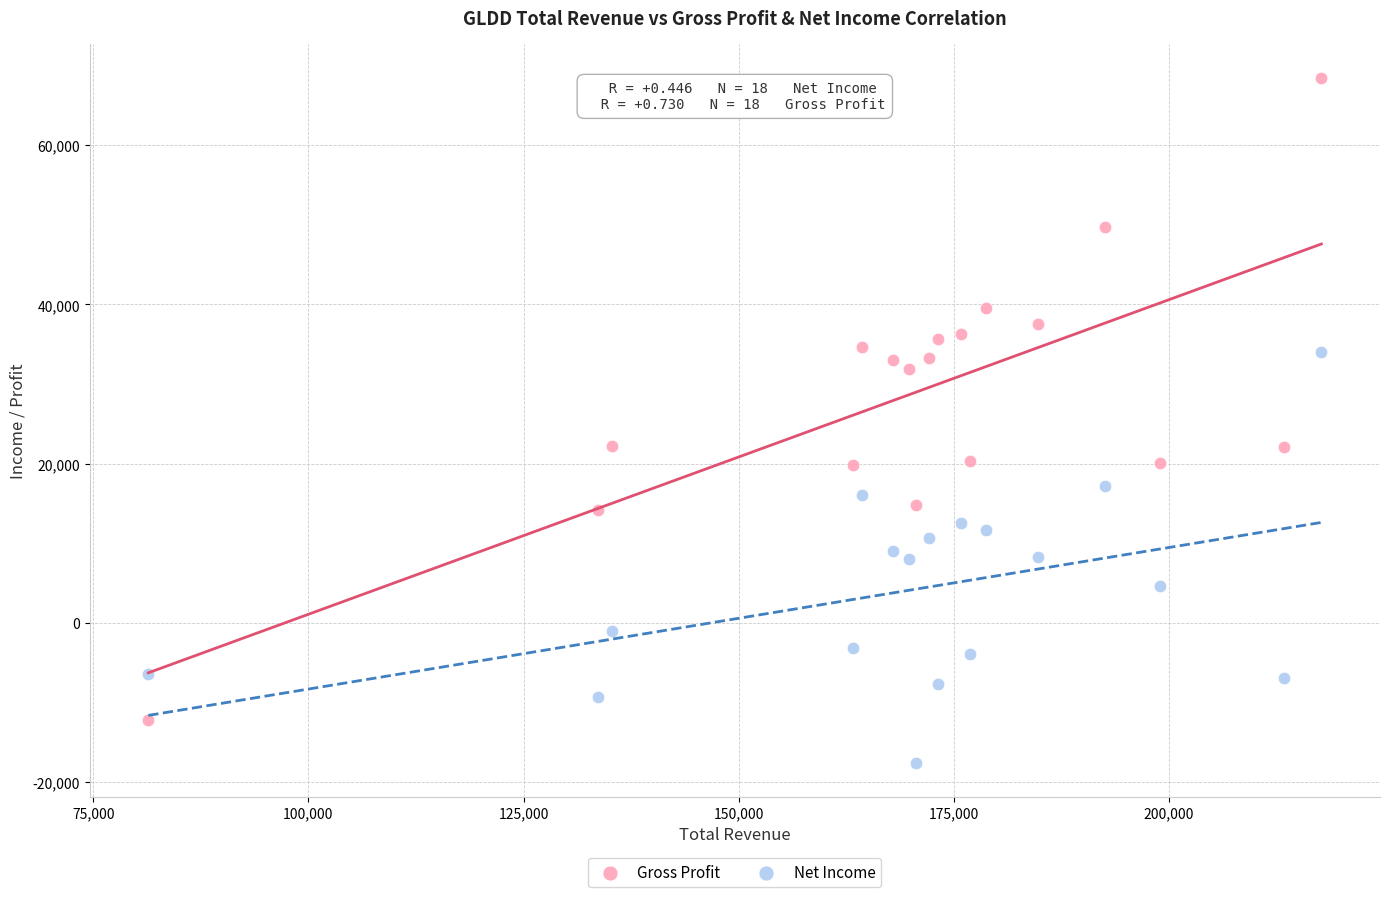

Which series contains the lowest Y value?

Net Income